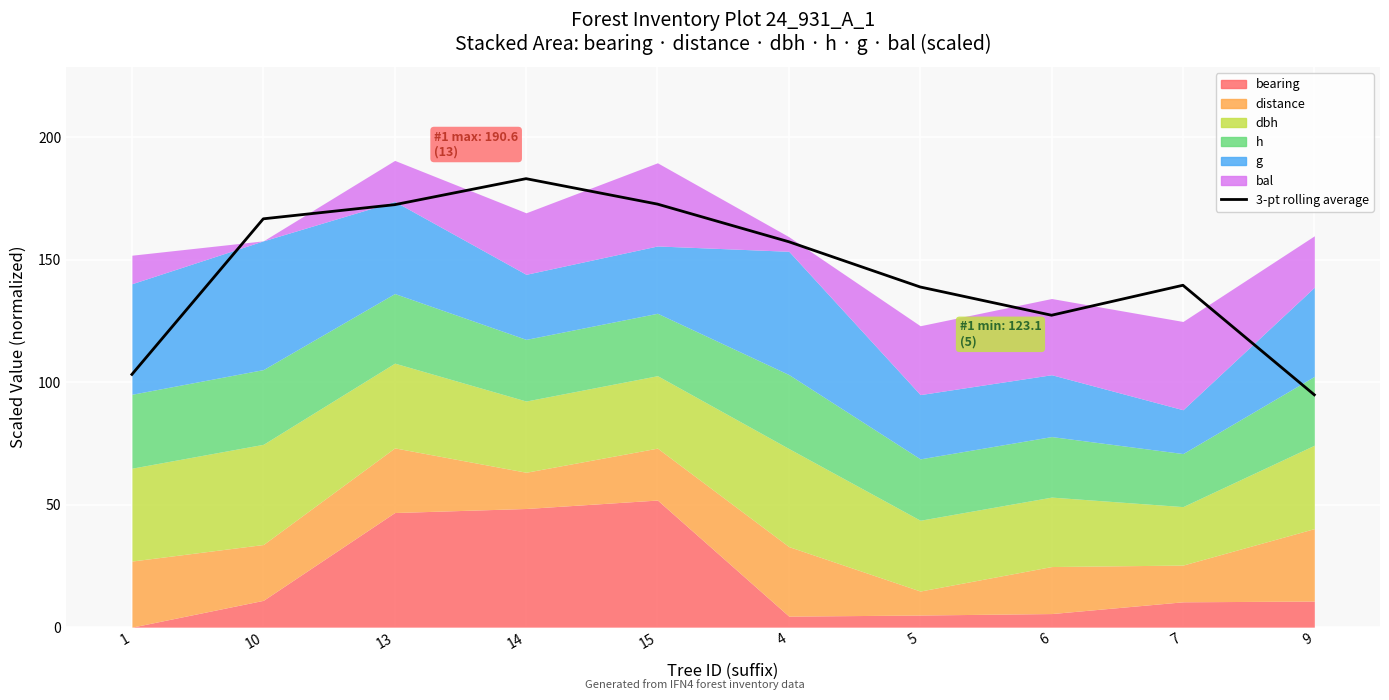

What is the label of the 5th point from the left?

15